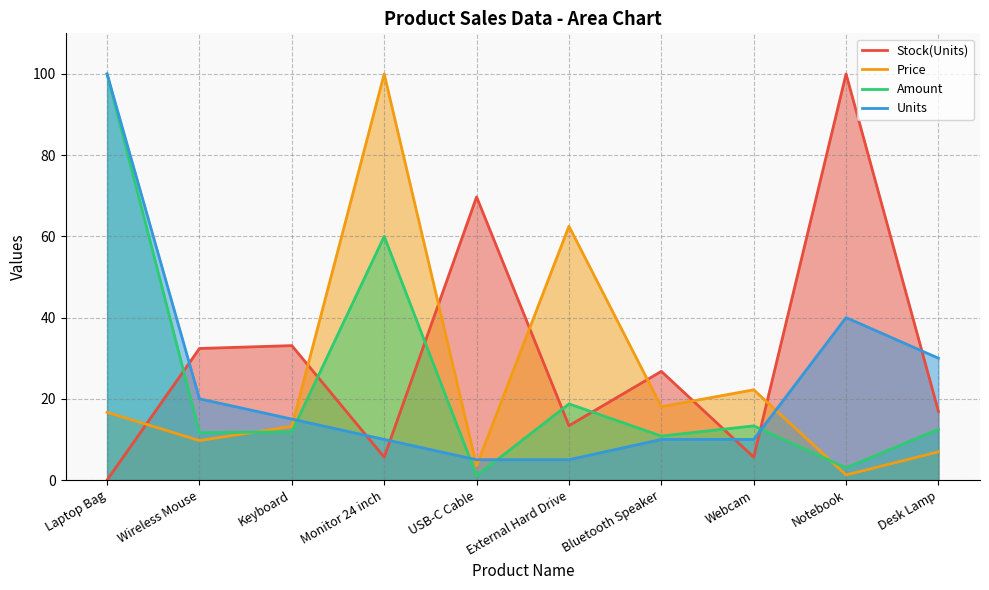

What is the total value across all series at Bluetooth Speaker?

65.6